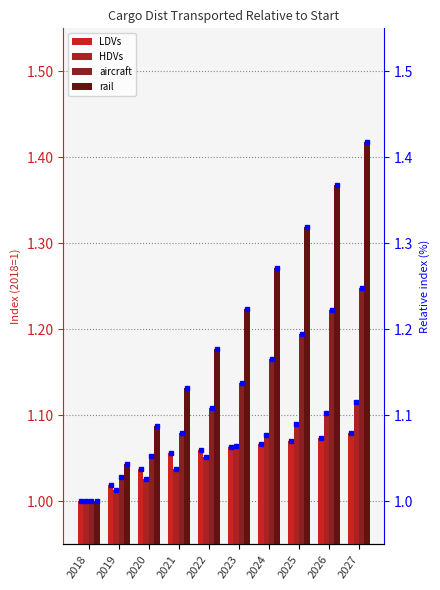

What is the sum of all aircraft values?

11.2